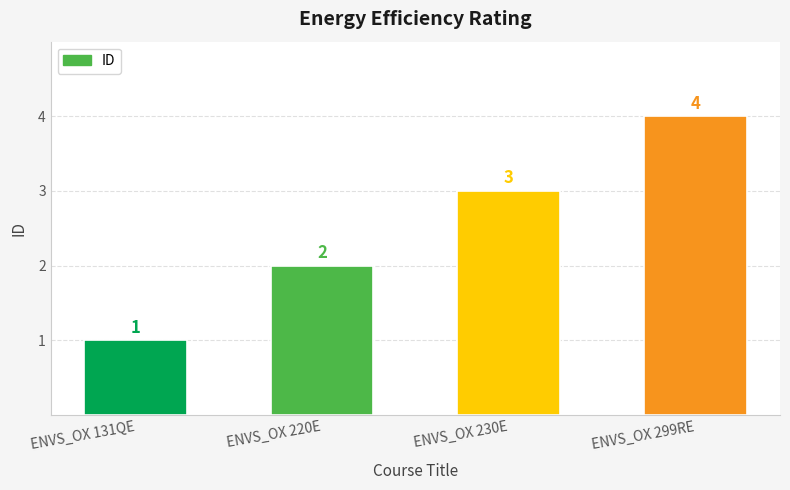

Reading left to right, what are all the values shown in this chart?

ENVS_OX 131QE=1	ENVS_OX 220E=2	ENVS_OX 230E=3	ENVS_OX 299RE=4